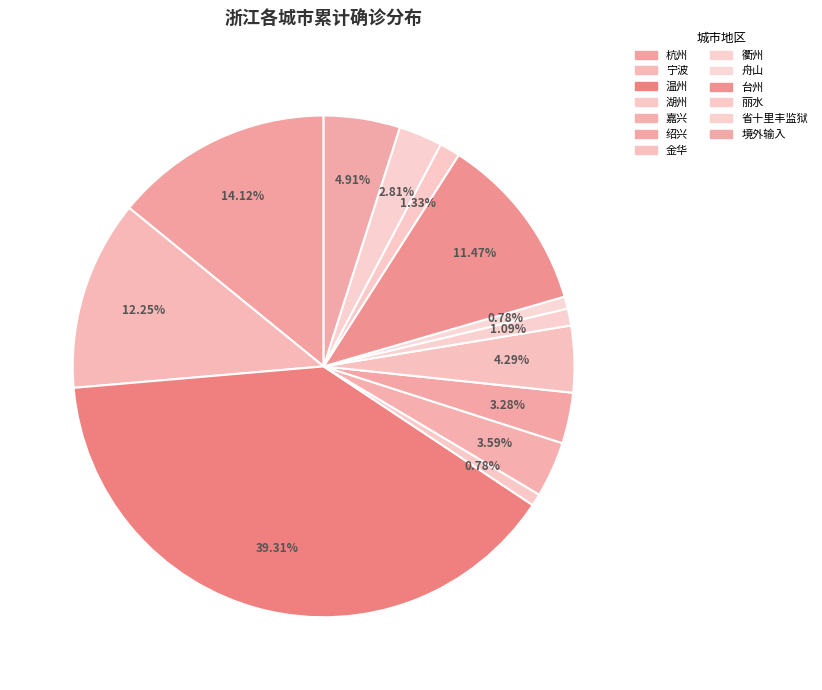

Which slice is the smallest?

湖州